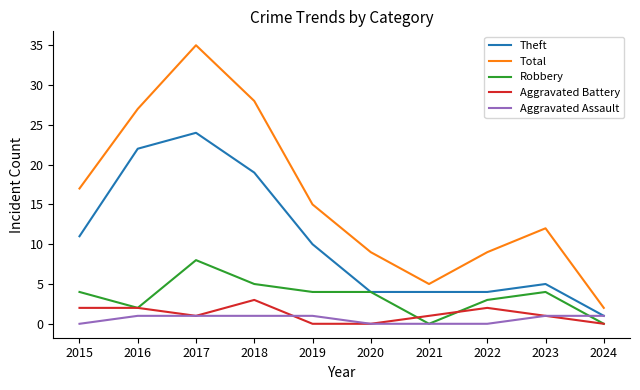

Is it true that Aggravated Battery equals 1 at 2017?

True